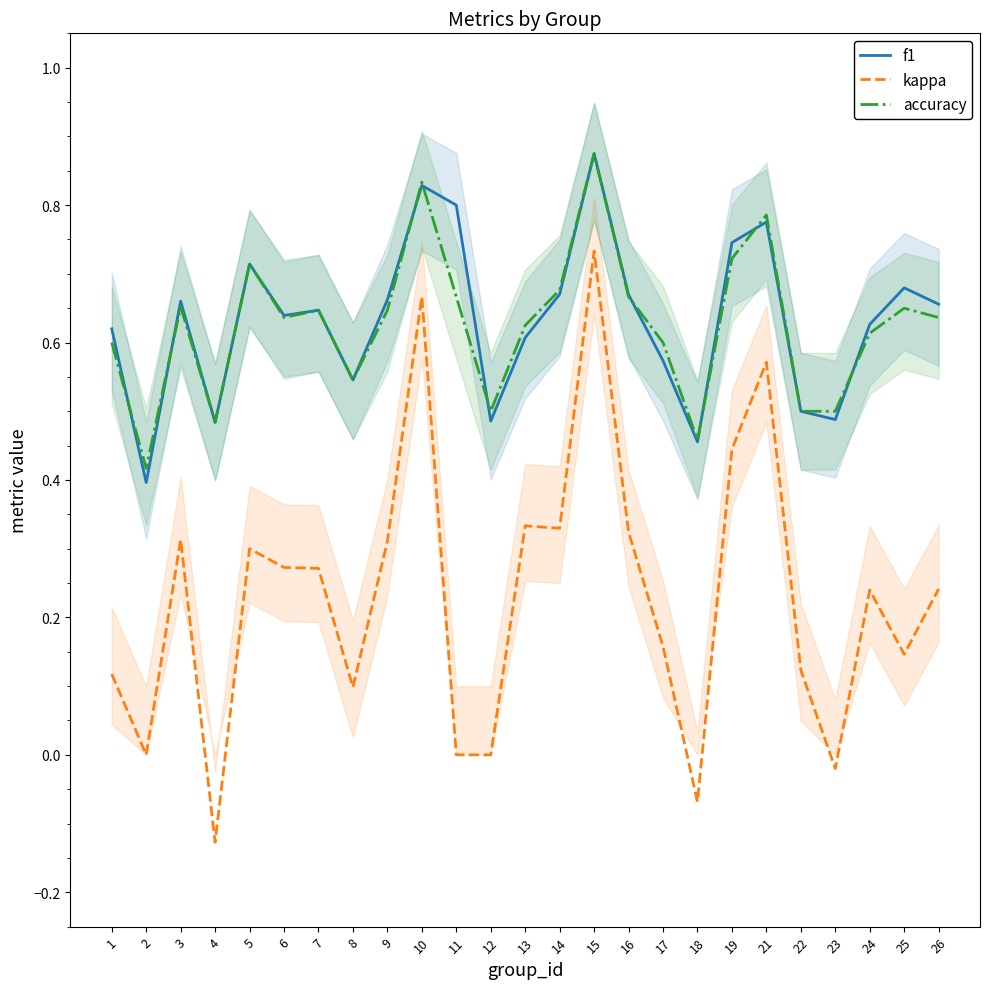

What is the smallest value displayed?

-0.1